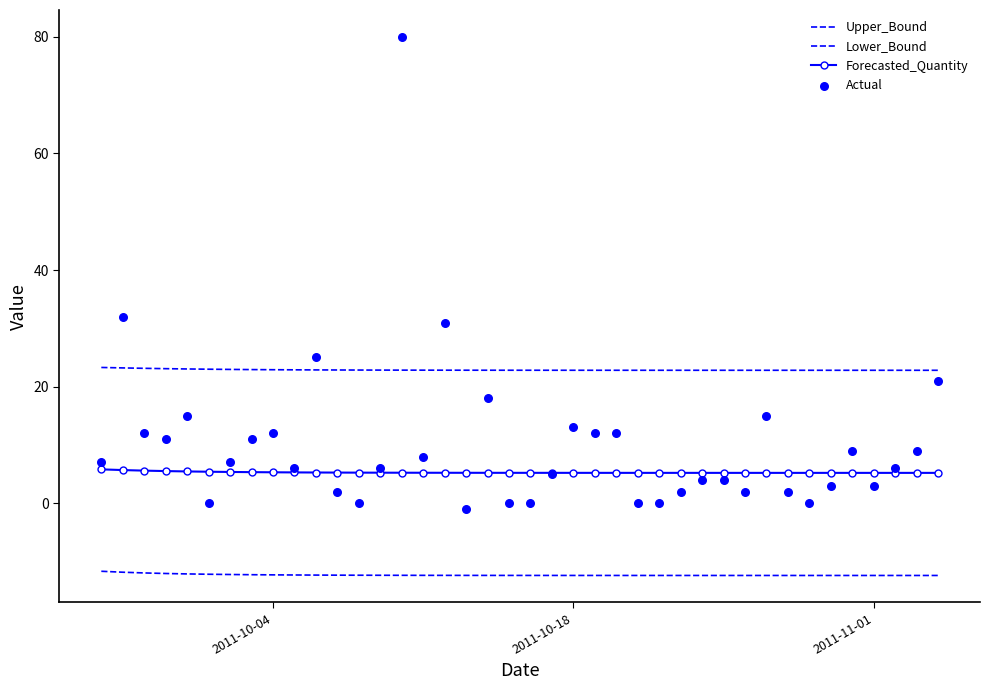

Is the value of Lower_Bound at 16 greater than the value of Actual at 37?

No